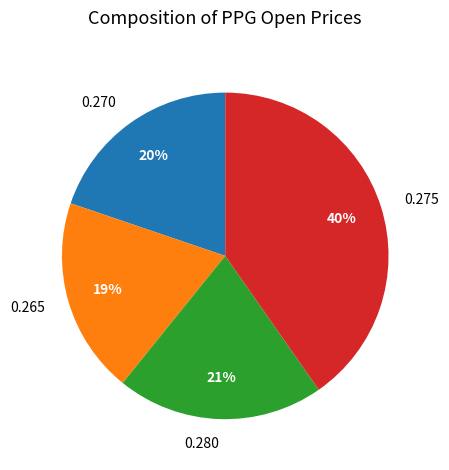

Does 0.280 represent more than half of the total?

No